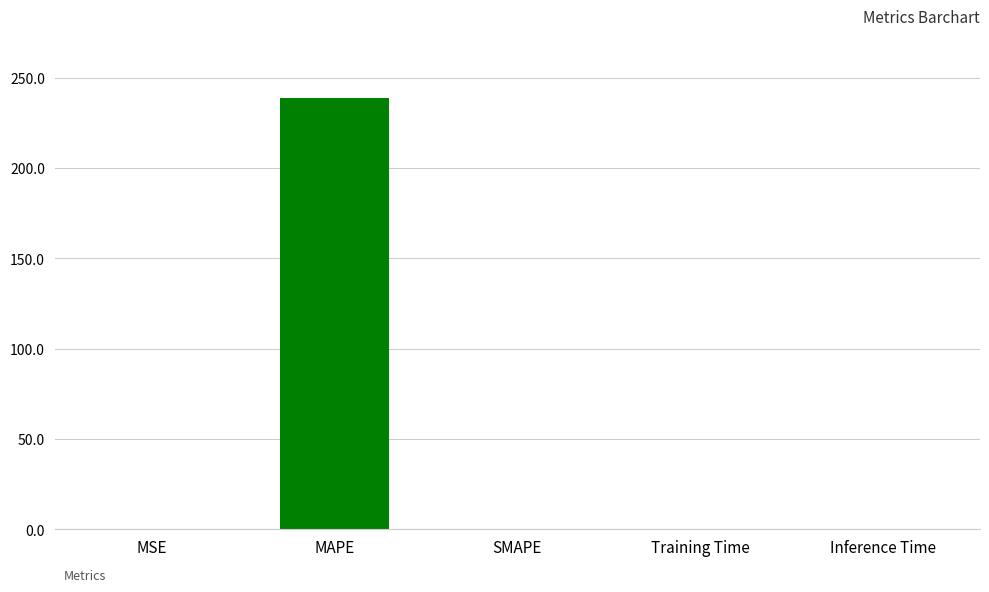

The value at MAPE is 311.7. True or false?

False